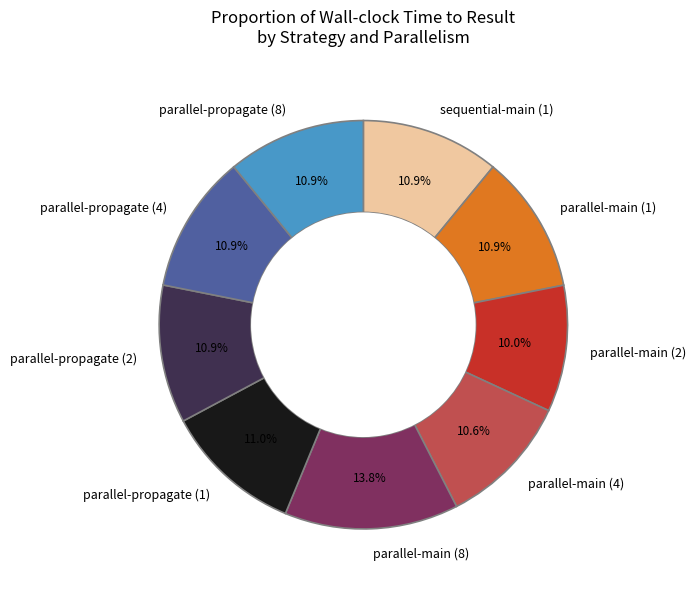

What is the smallest slice in the pie chart?

parallel-main (2)